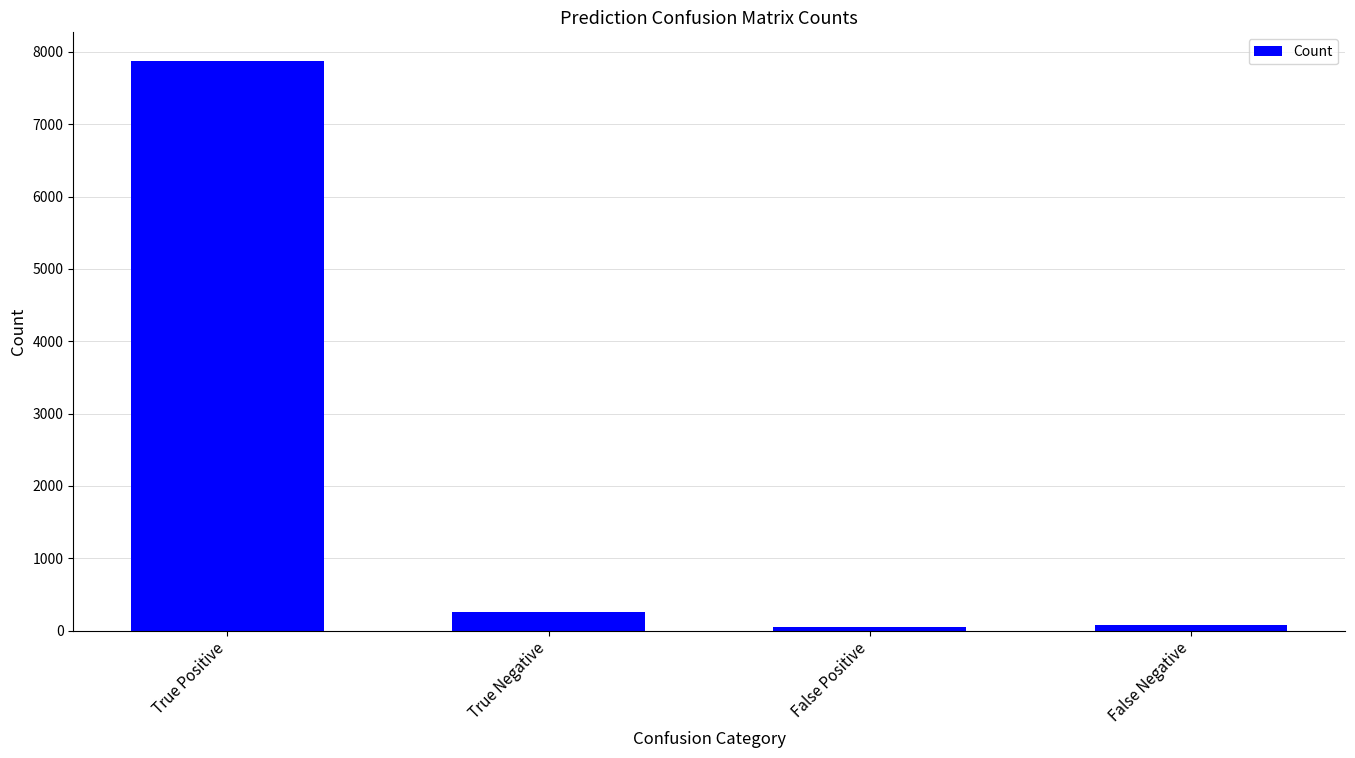

What is the average value?

2069